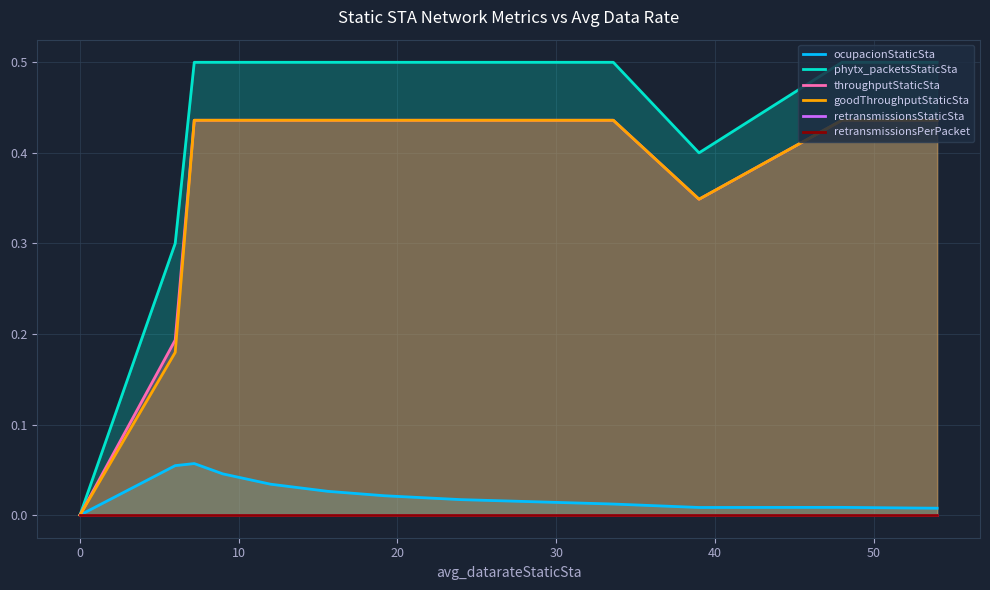

Reading left to right, transcribe all the data shown in this chart.

ocupacionStaticSta: 0.0	0.1	0.1	0.0	0.0	0.0	0.0	0.0	0.0	0.0	0.0	0.0	0.0
phytx_packetsStaticSta: 0.0	0.3	0.5	0.5	0.5	0.5	0.5	0.5	0.5	0.4	0.5	0.5	0.5
throughputStaticSta: 0.0	0.2	0.4	0.4	0.4	0.4	0.4	0.4	0.4	0.3	0.4	0.4	0.4
goodThroughputStaticSta: 0.0	0.2	0.4	0.4	0.4	0.4	0.4	0.4	0.4	0.3	0.4	0.4	0.4
retransmissionsStaticSta: 0.0	0.0	0.0	0.0	0.0	0.0	0.0	0.0	0.0	0.0	0.0	0.0	0.0
retransmissionsPerPacket: 0.0	0.0	0.0	0.0	0.0	0.0	0.0	0.0	0.0	0.0	0.0	0.0	0.0